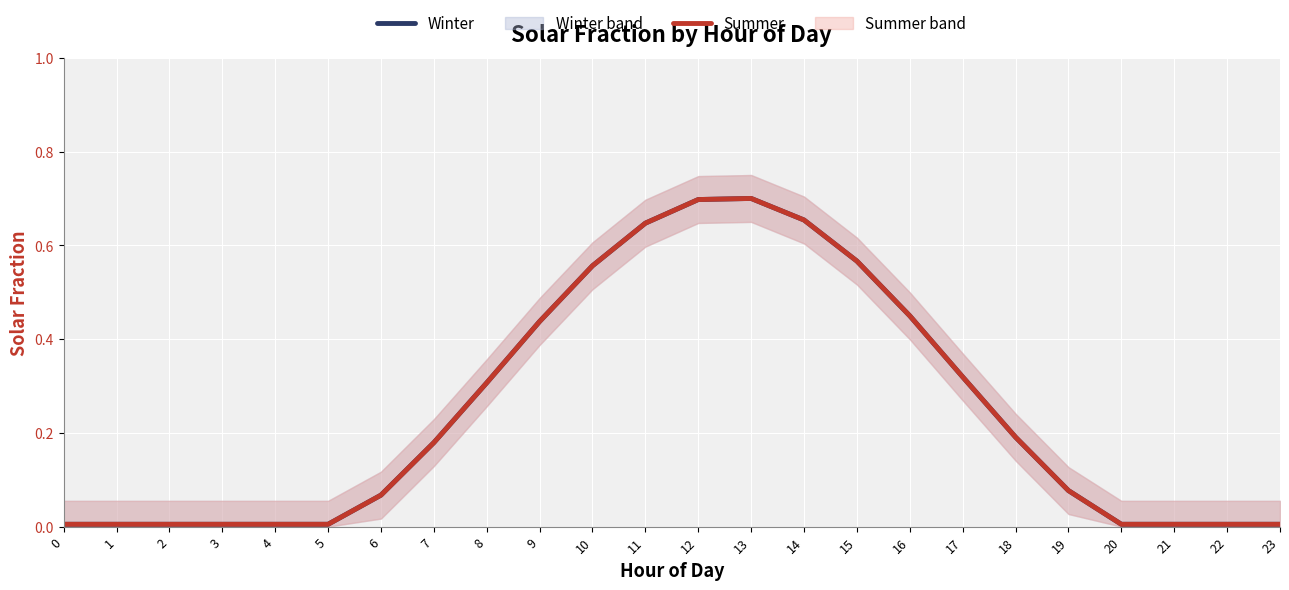

What is the maximum value for Summer?

0.7